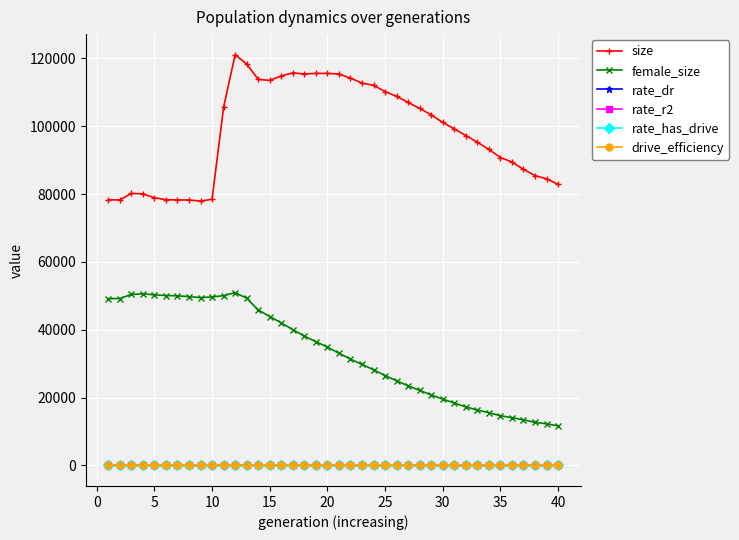

What is the lowest value of the female_size series?

11671.0